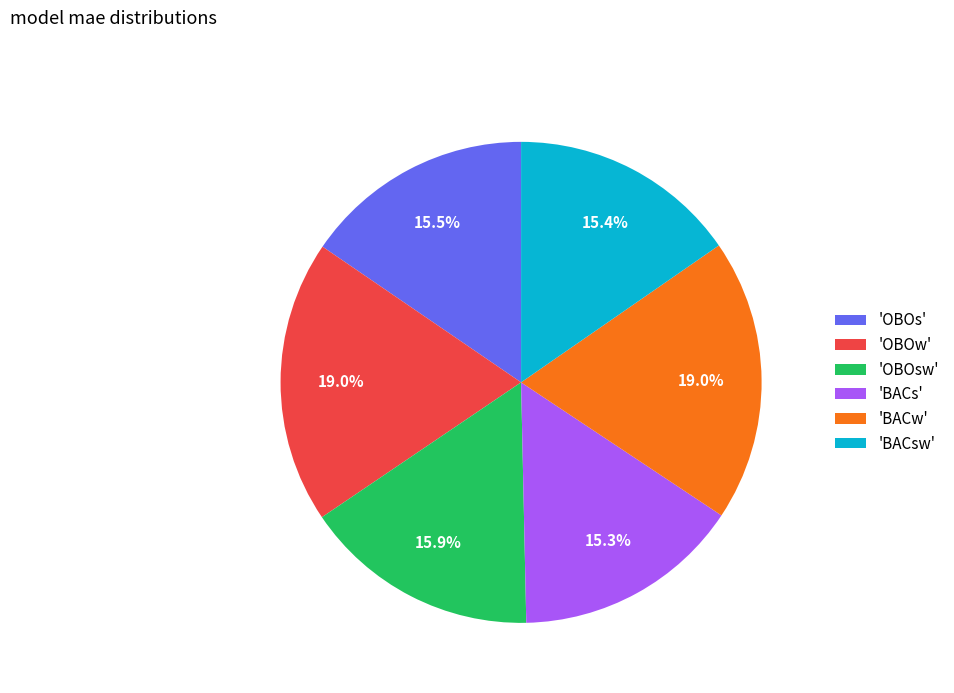

Between 'BACw' and 'BACsw', which is larger?

'BACw'